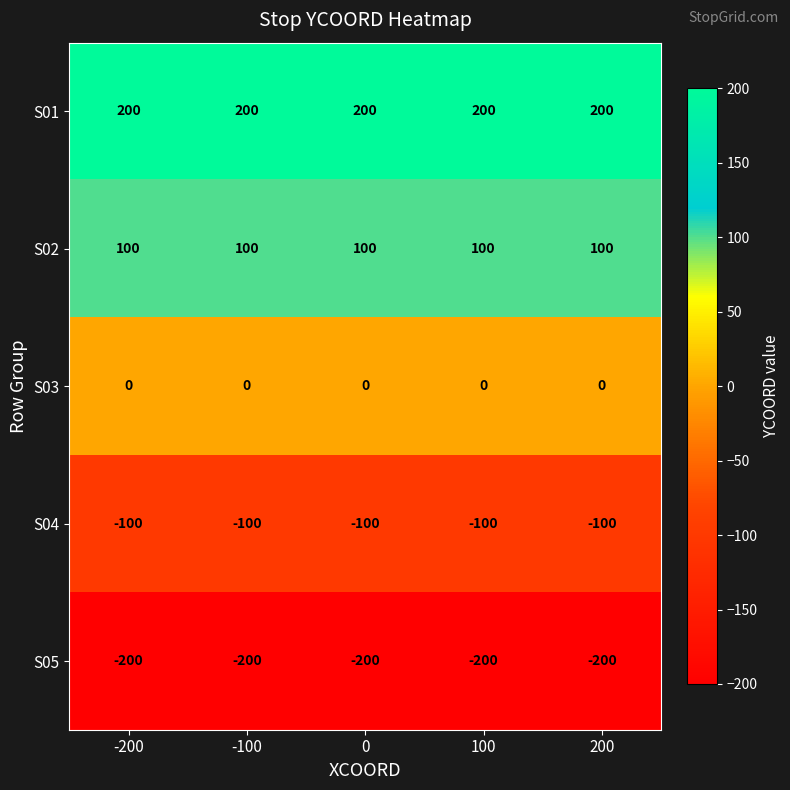

What is the lowest value of the S02 series?

100